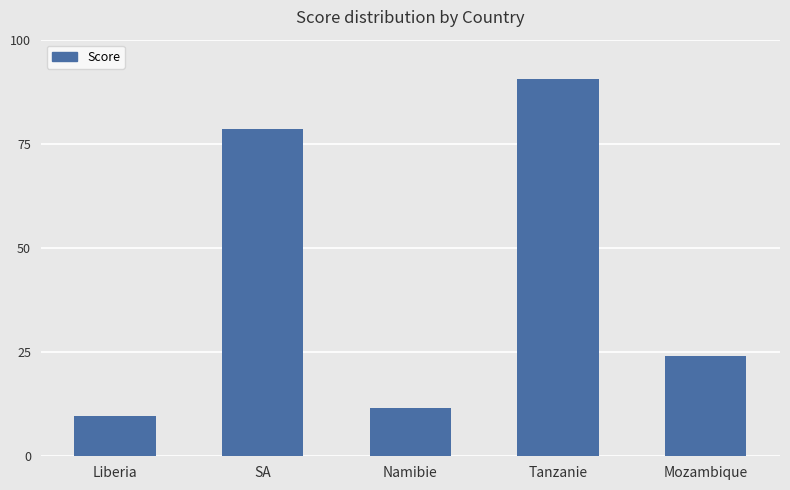

Count the number of data series in this chart.

1